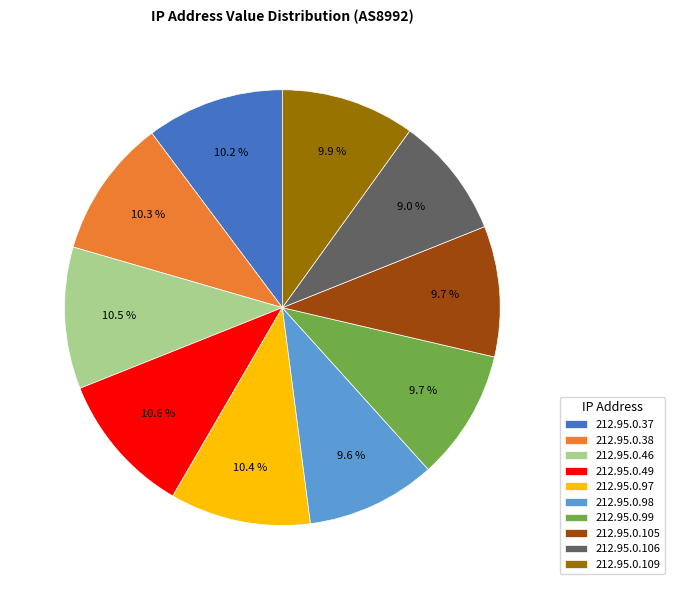

The 212.95.0.109 slice represents 10% of the pie. True or false?

True